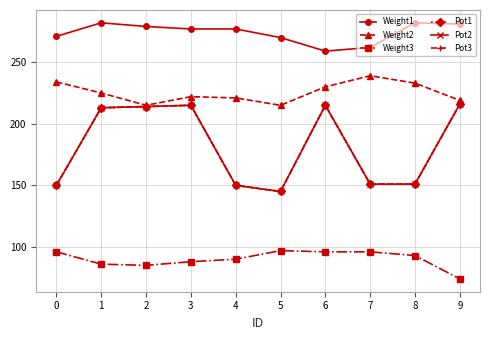

Is the value of Weight1 at 8 greater than the value of Pot2 at 7?

Yes